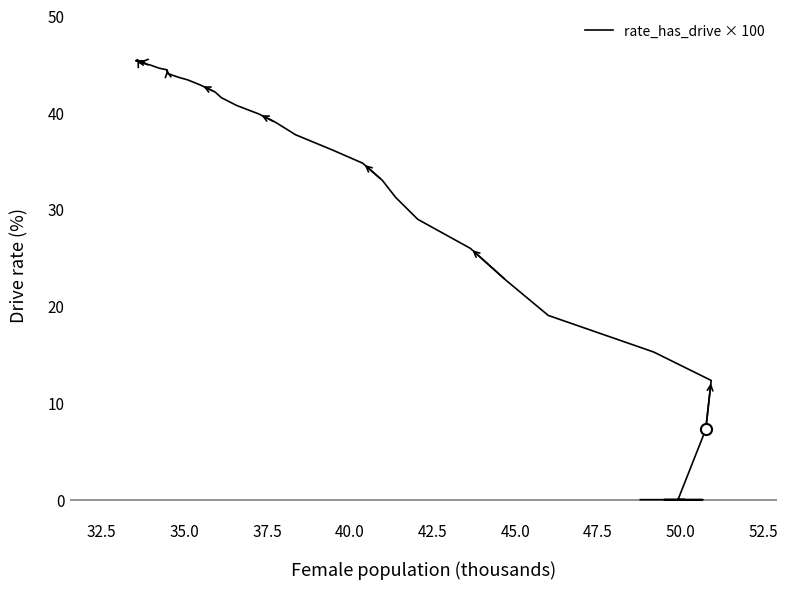

True or false: the data shows 19.0 at 37.5.

False